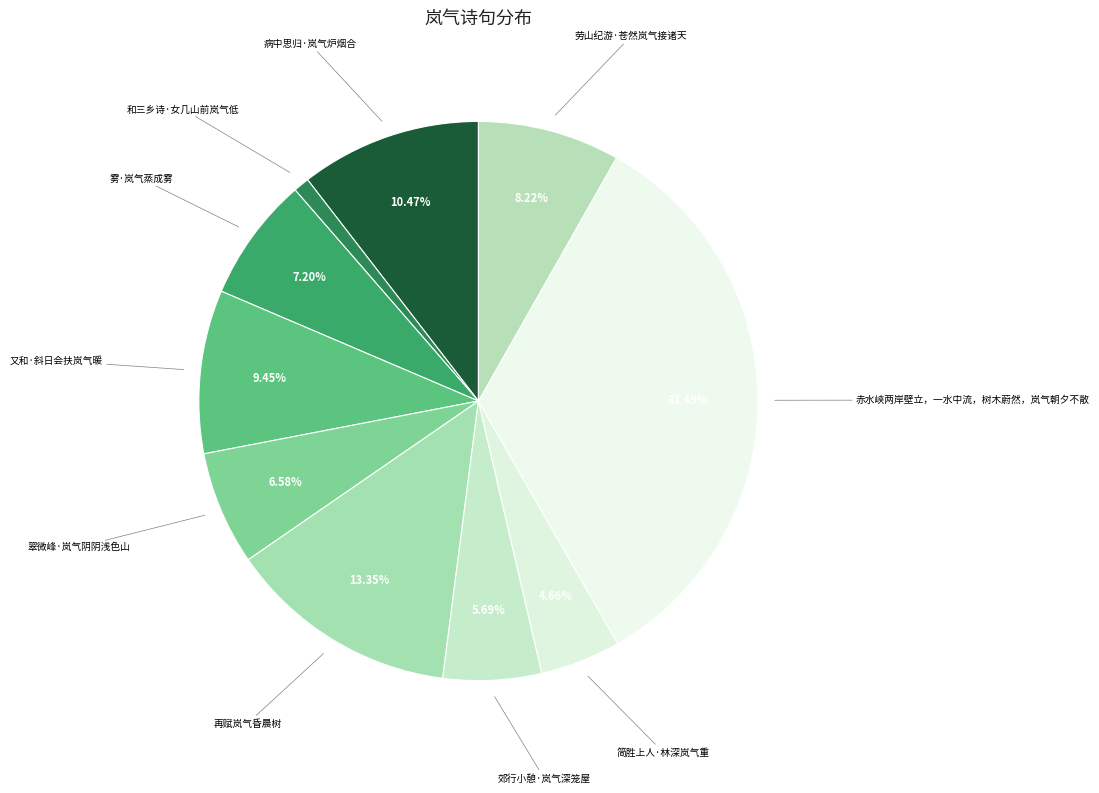

Which has a higher value, 翠微峰·岚气阴阴浅色山 or 雾·岚气蒸成雾?

雾·岚气蒸成雾